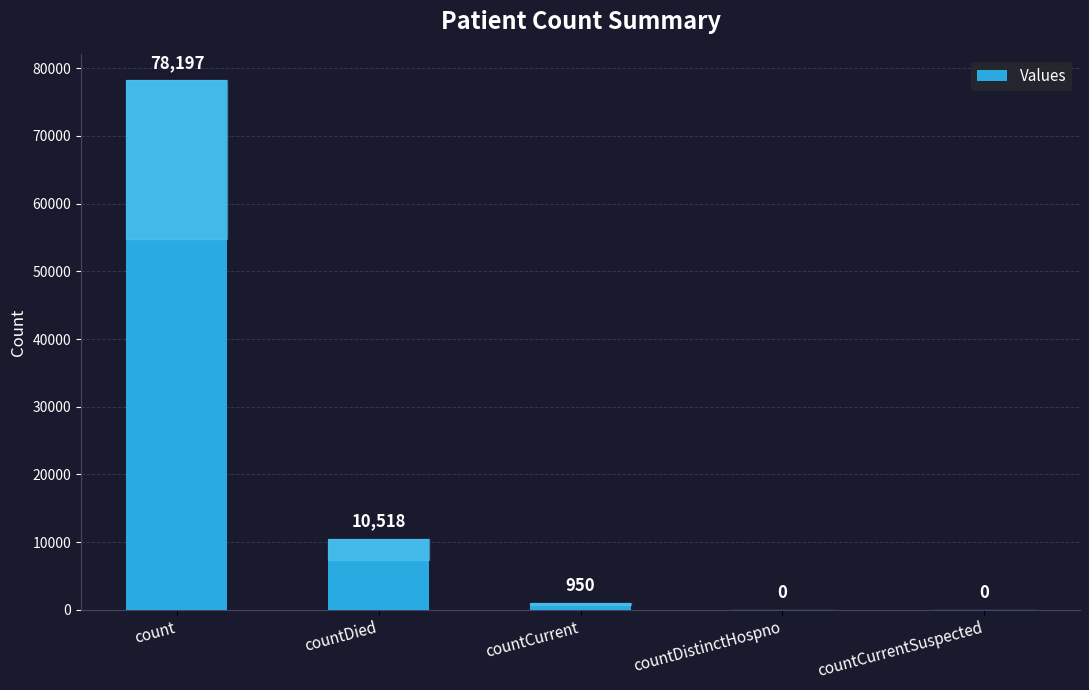

What is the approximate value at countDied, to the nearest 10?

10520